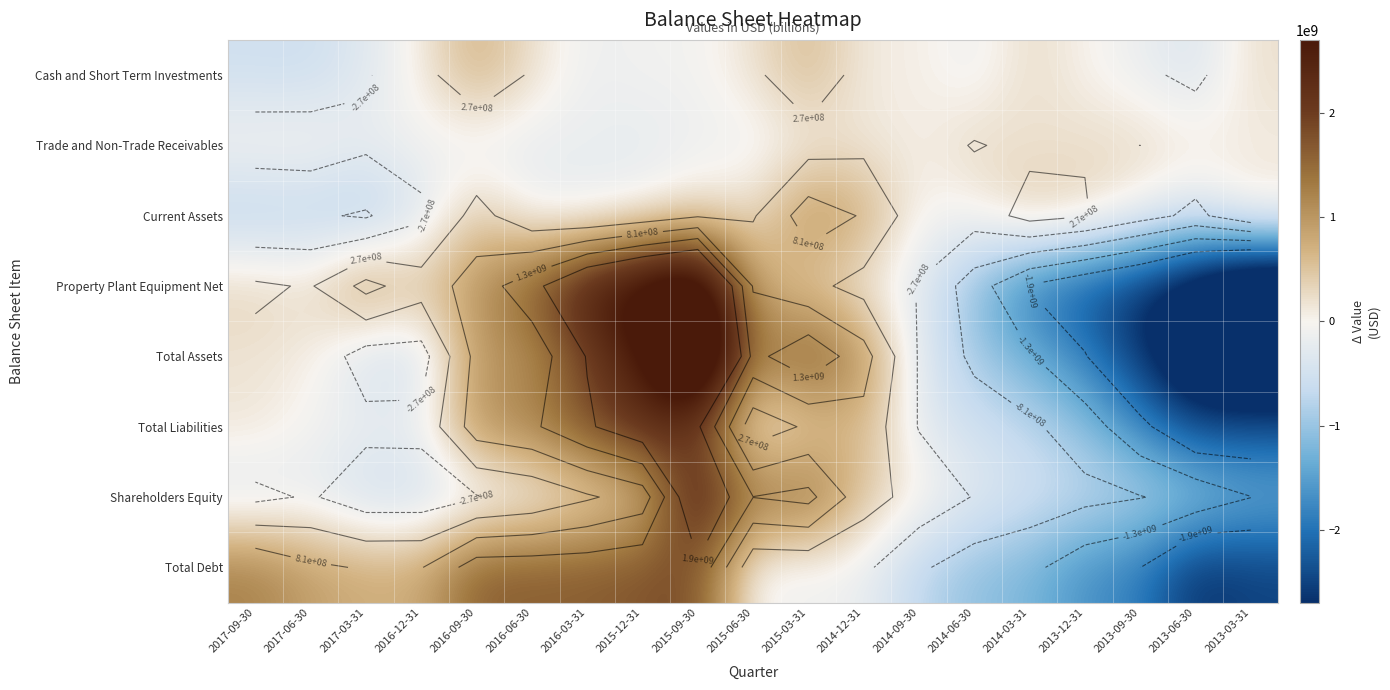

At which category is the sum across all series the highest?

2015-09-30